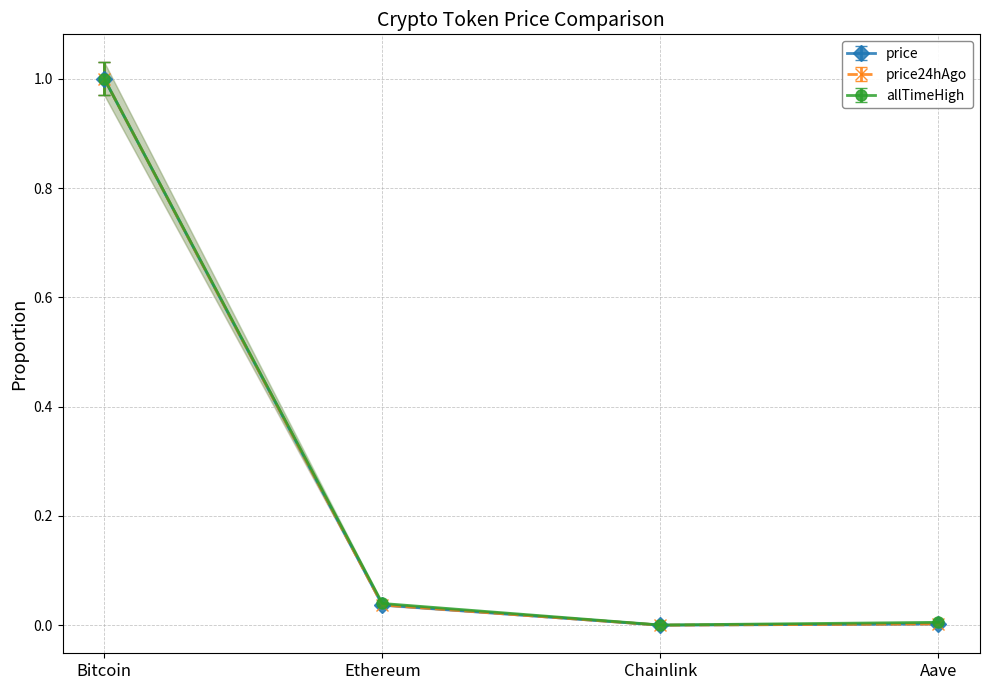

What is the difference between the maximum and second lowest values in the price24hAgo series?

1.0